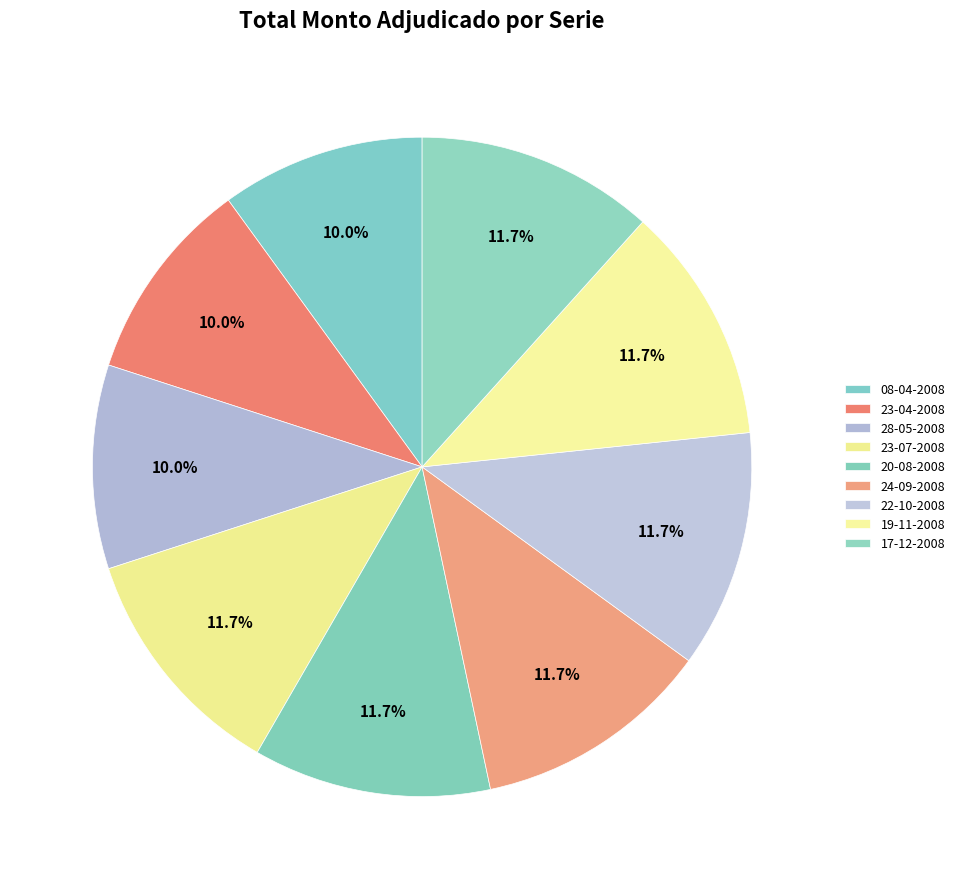

Combined, what portion of the pie is 23-07-2008 and 28-05-2008?

21.7%